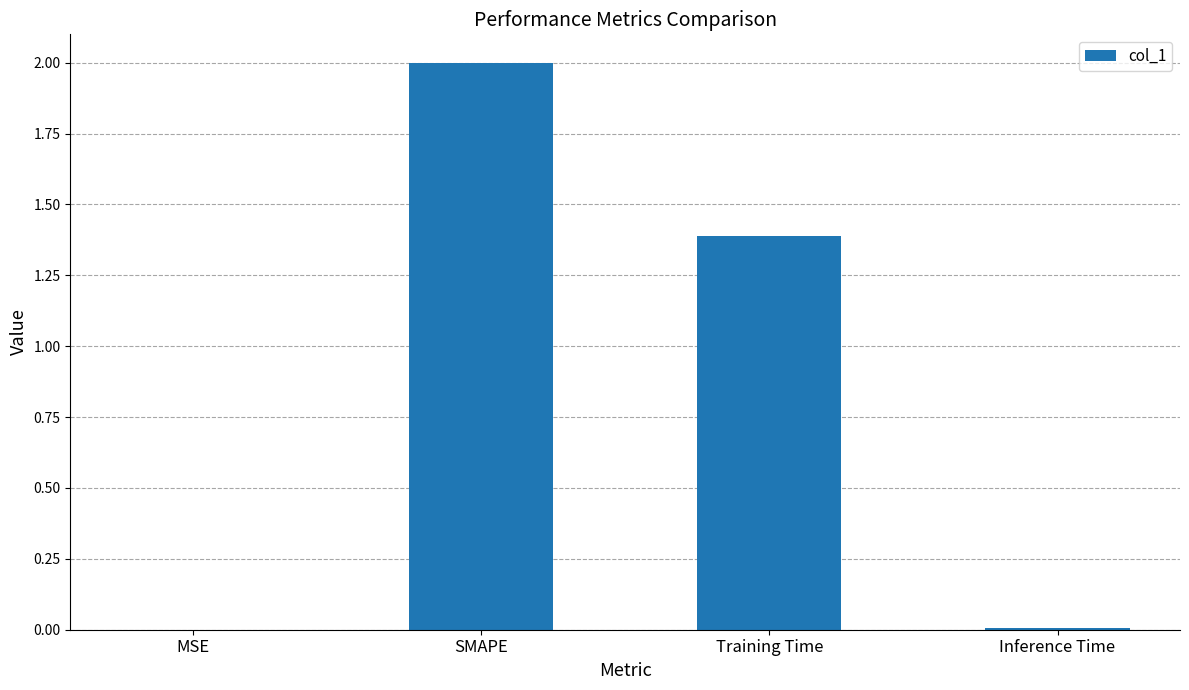

Which has a higher value, SMAPE or Training Time?

SMAPE